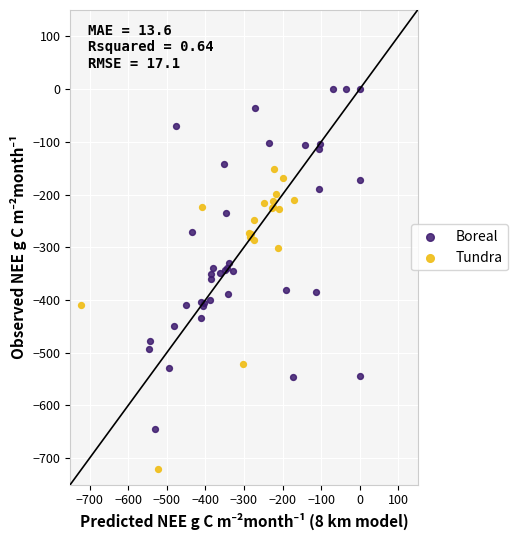

Which series reaches the minimum Y coordinate?

Tundra